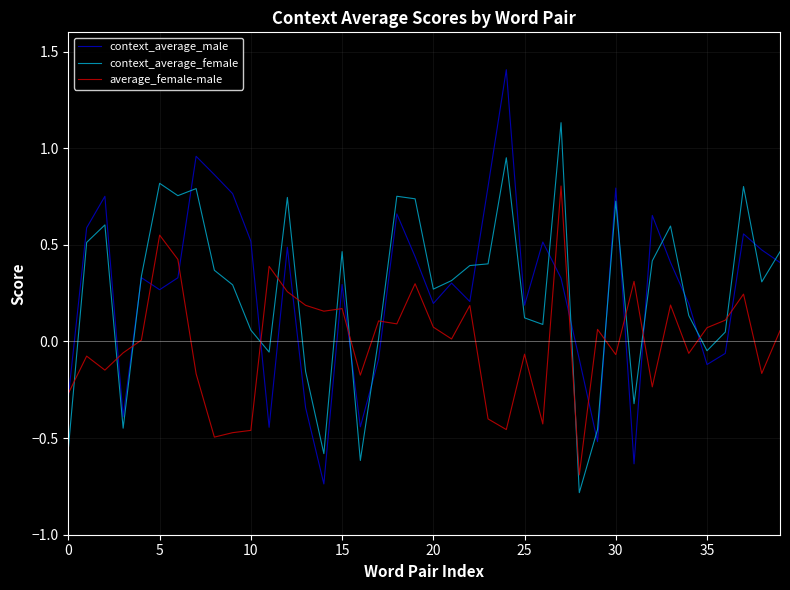

How many times do average_female-male and context_average_female cross each other?

15